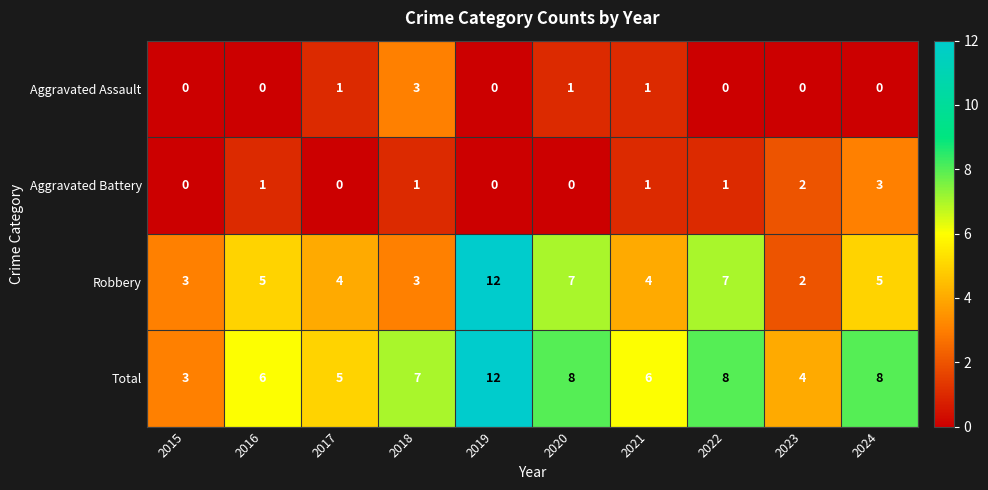

Count the number of categories in the chart.

10